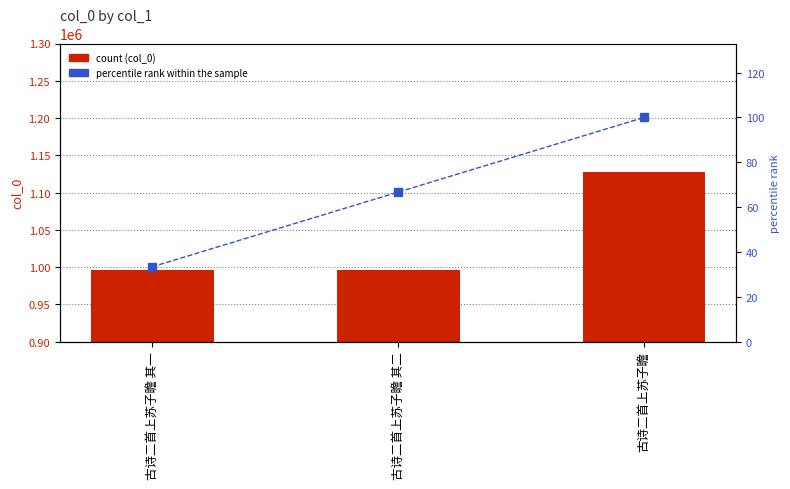

Between 古诗二首上苏子瞻 其一 and 古诗二首上苏子瞻, which series saw the biggest shift?

col_0